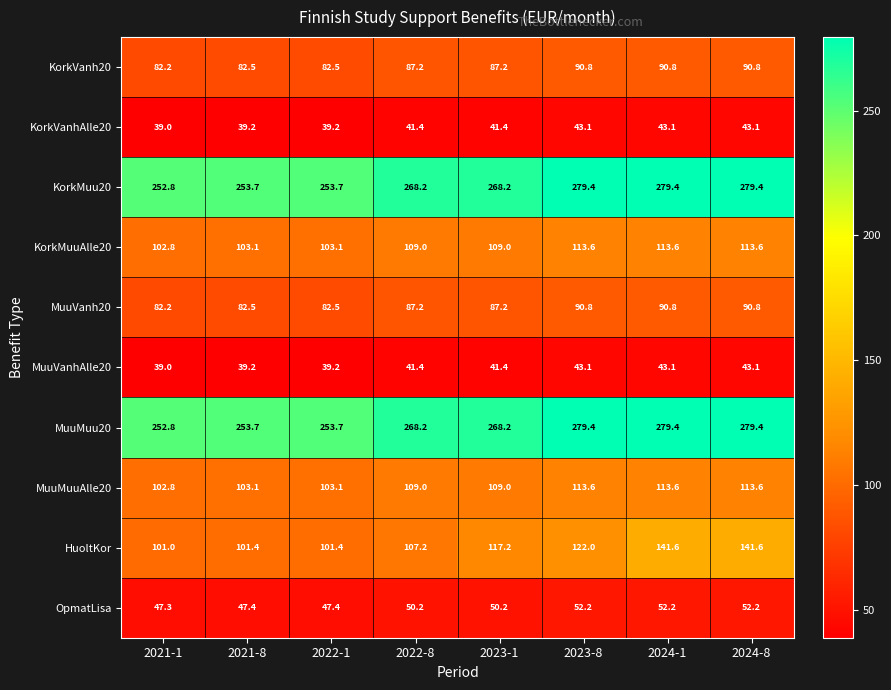

Where does the HuoltKor series first go above 117?

2023-1